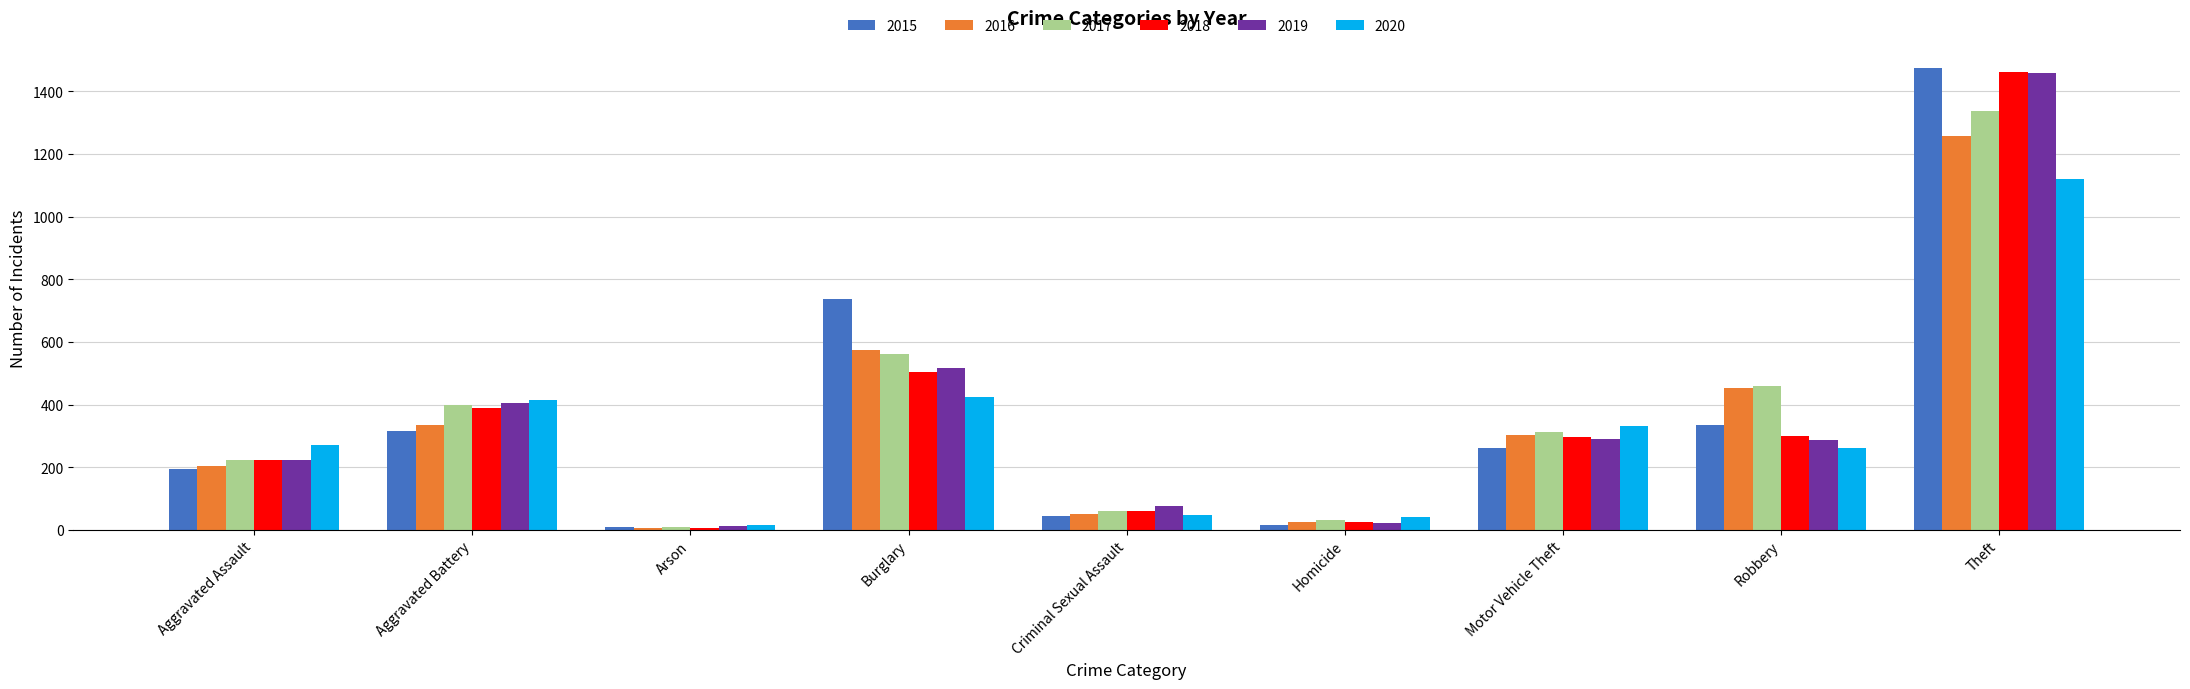

What is the difference between the highest and lowest values at Robbery?

197